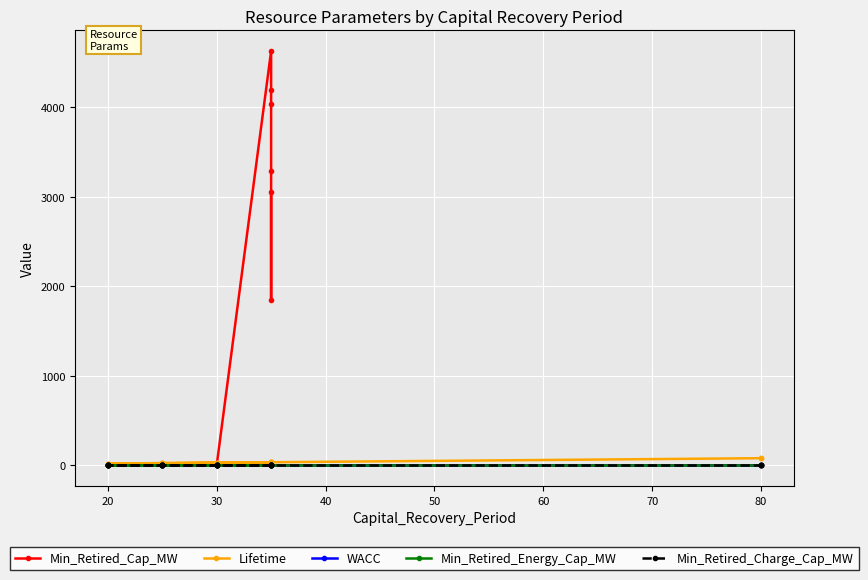

How many lines are shown in the chart?

5